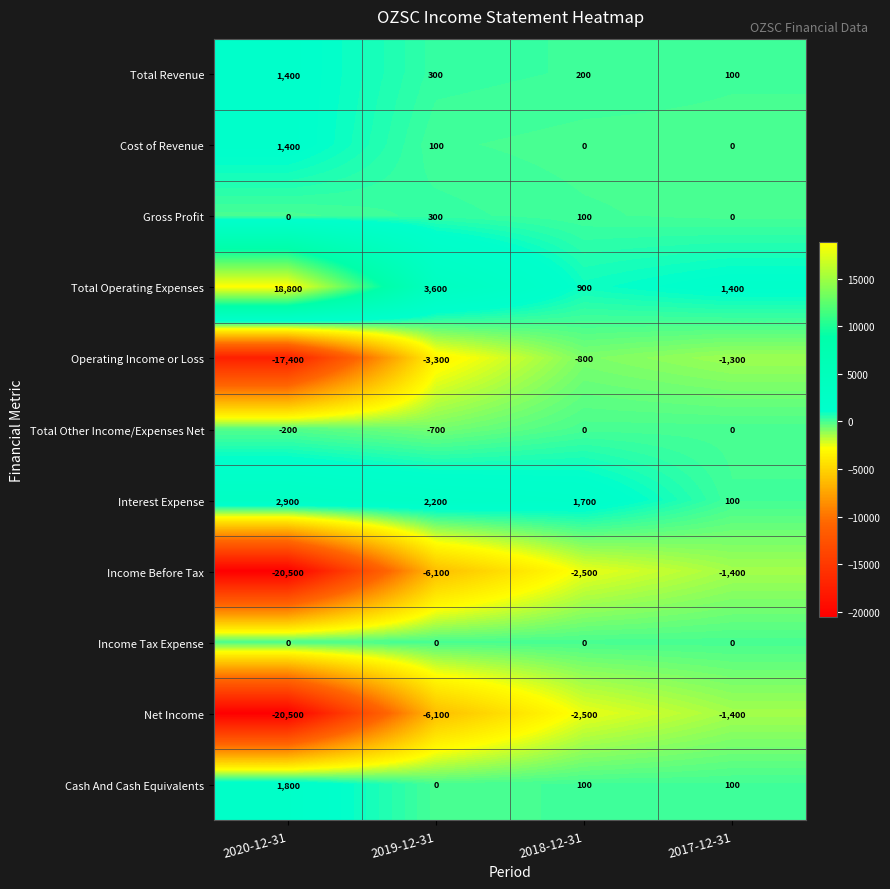

How many series are shown in this chart?

11